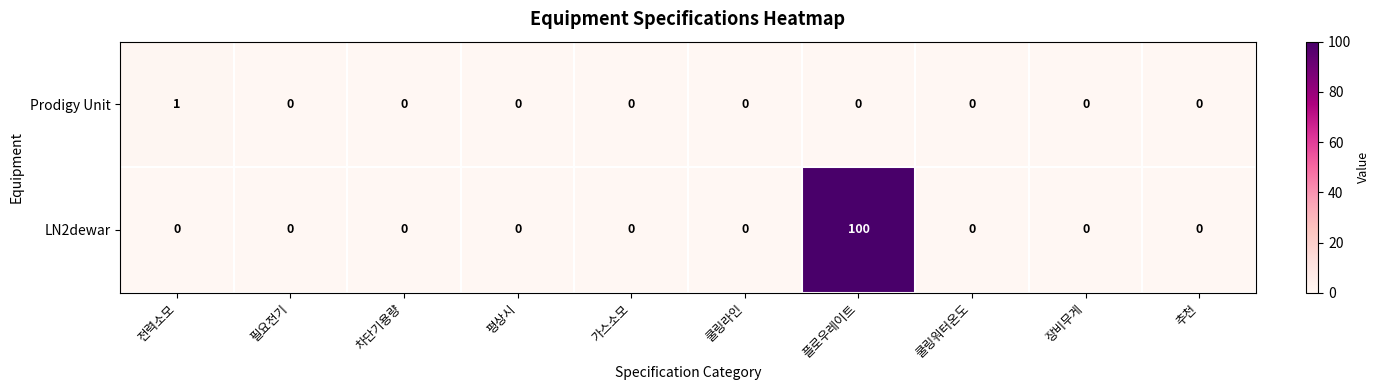

How many distinct data groups are displayed?

2